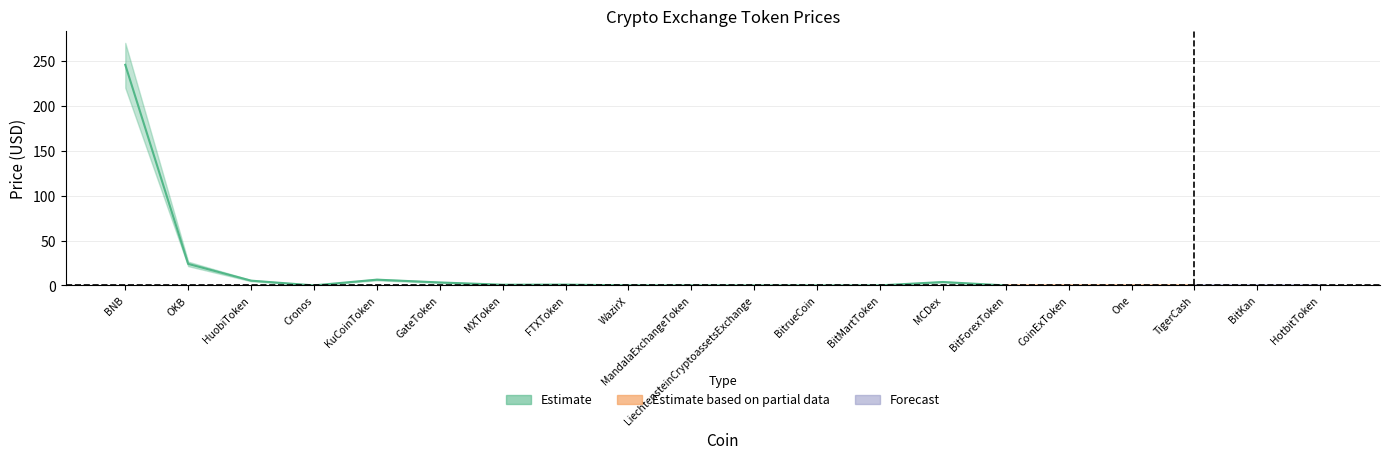

Reading left to right, list all the values displayed in this chart.

center: BNB=245.6	OKB=24.0	HuobiToken=5.4	Cronos=0.1	KuCoinToken=6.5	GateToken=3.4	MXToken=0.8	FTXToken=0.9	WazirX=0.1	MandalaExchangeToken=0.1	LiechtensteinCryptoassetsExchange=0.0	BitrueCoin=0.0	BitMartToken=0.1	MCDex=3.9	BitForexToken=0.0	CoinExToken=0.0	One=0.0	TigerCash=0.0	BitKan=0.0	HotbitToken=0.0
upper: BNB=270.0	OKB=26.5	HuobiToken=6.0	Cronos=0.1	KuCoinToken=7.2	GateToken=3.8	MXToken=0.9	FTXToken=1.1	WazirX=0.2	MandalaExchangeToken=0.1	LiechtensteinCryptoassetsExchange=0.0	BitrueCoin=0.0	BitMartToken=0.1	MCDex=4.3	BitForexToken=0.0	CoinExToken=0.1	One=0.0	TigerCash=0.0	BitKan=0.0	HotbitToken=0.0
lower: BNB=220.0	OKB=21.5	HuobiToken=4.7	Cronos=0.1	KuCoinToken=5.7	GateToken=2.9	MXToken=0.7	FTXToken=0.8	WazirX=0.1	MandalaExchangeToken=0.1	LiechtensteinCryptoassetsExchange=0.0	BitrueCoin=0.0	BitMartToken=0.1	MCDex=3.4	BitForexToken=0.0	CoinExToken=0.0	One=0.0	TigerCash=0.0	BitKan=0.0	HotbitToken=0.0